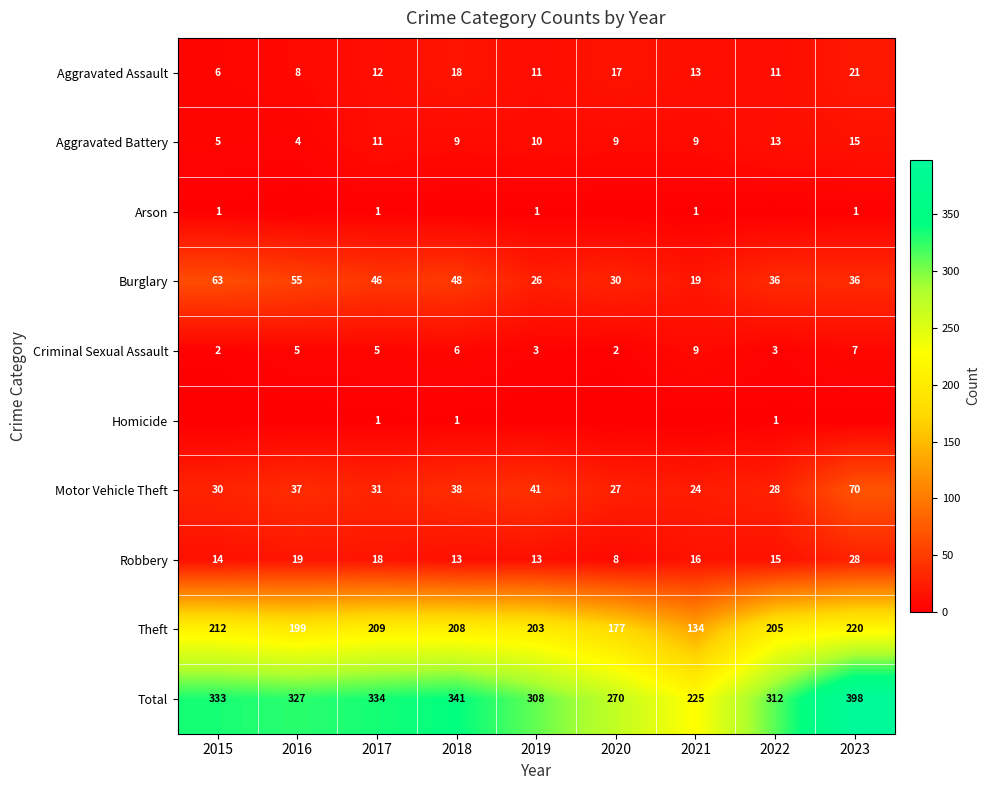

What value does the Total series have at 2021, to the nearest 5?

225